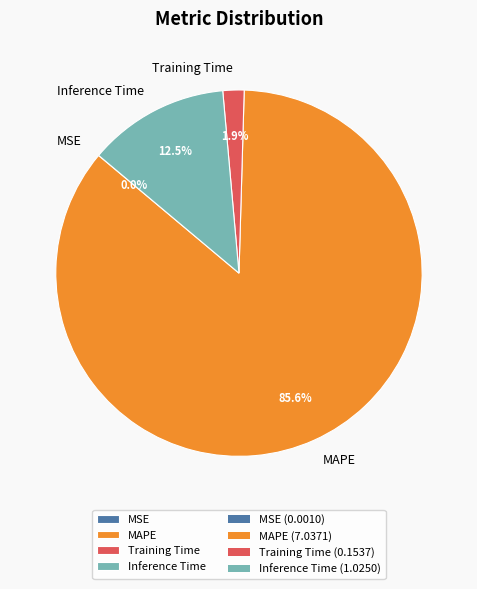

What is the total percentage of Inference Time and MAPE?

98.1%